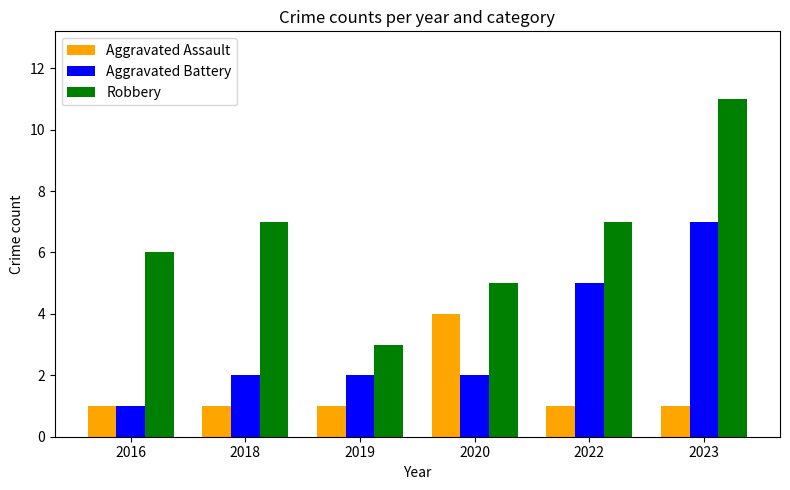

What is the smallest value displayed?

1